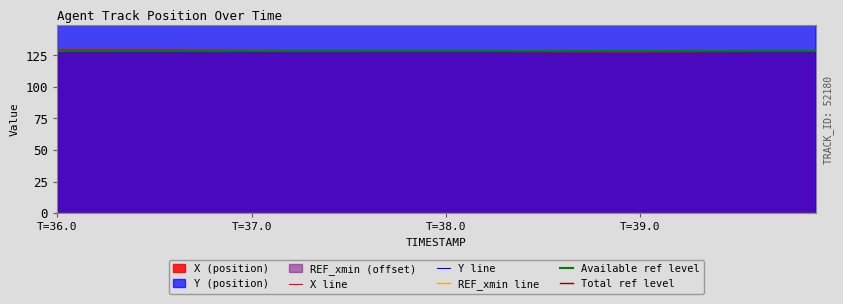

Which series has the largest total across all categories?

Y